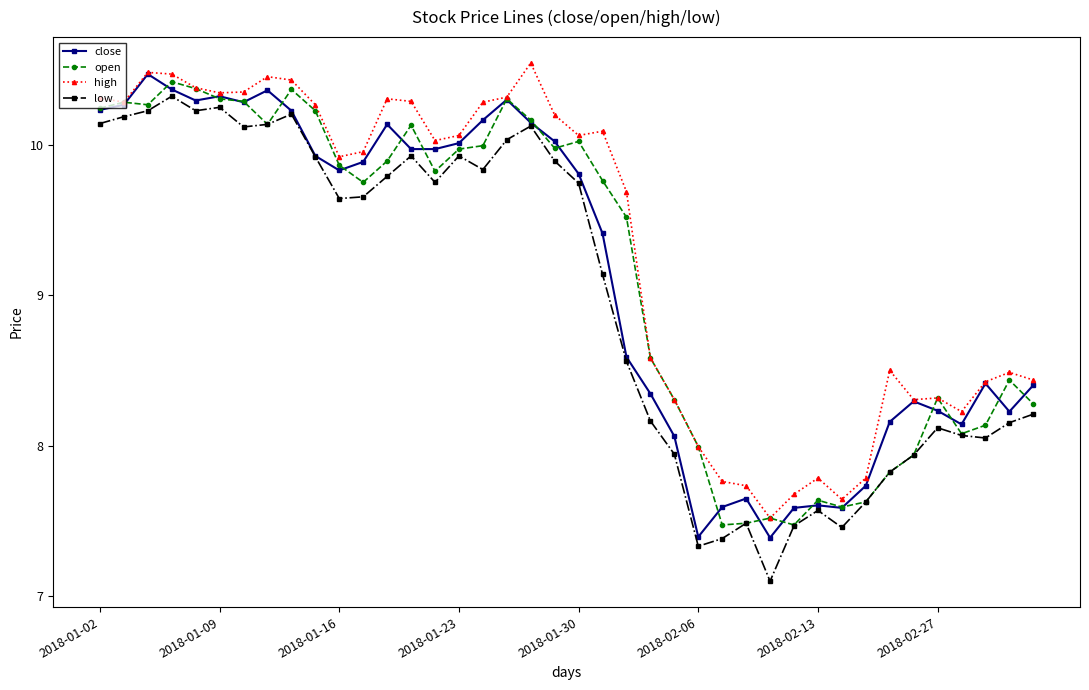

What is the average value of the high series?

9.3